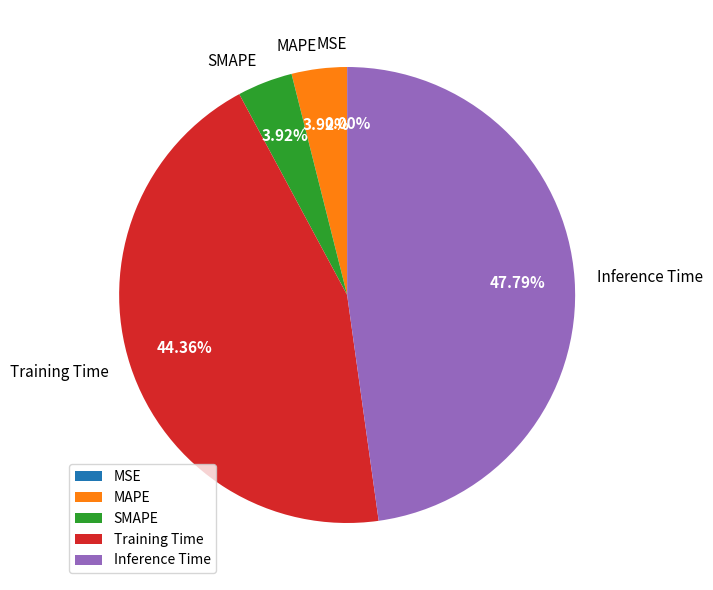

Which slice is the largest?

Inference Time